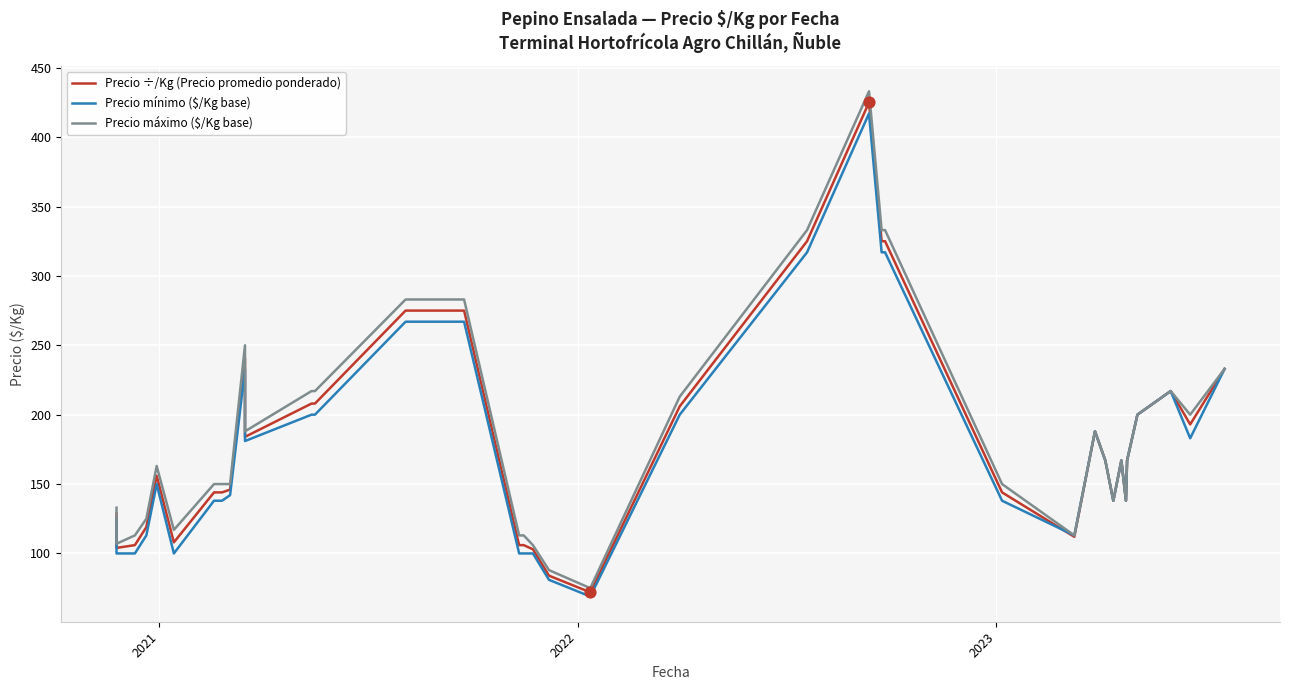

Which series has the largest total across all categories?

Precio máximo ($/Kg base)